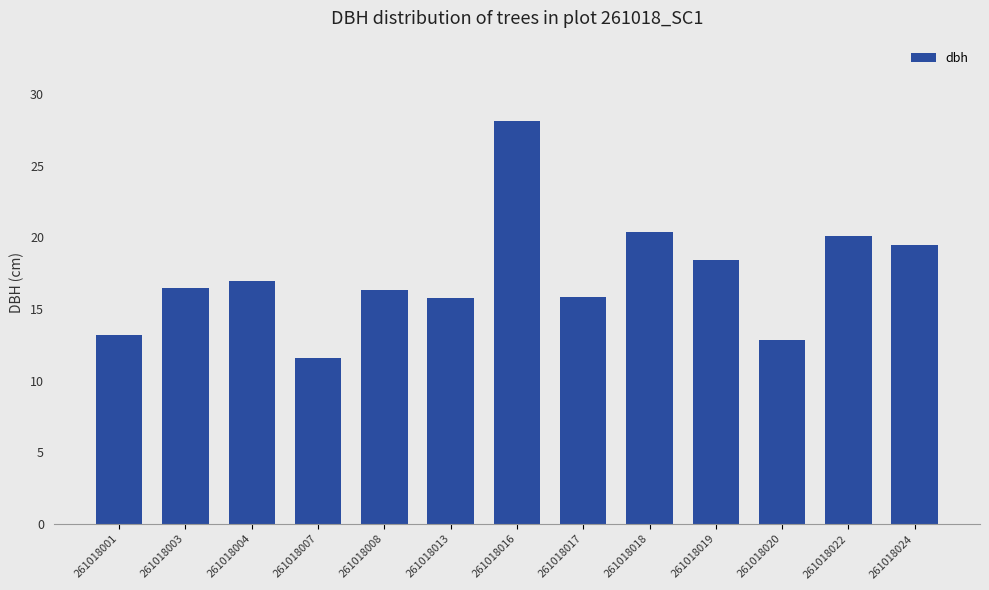

What is the difference between the values at 261018003 and 261018007?

4.9